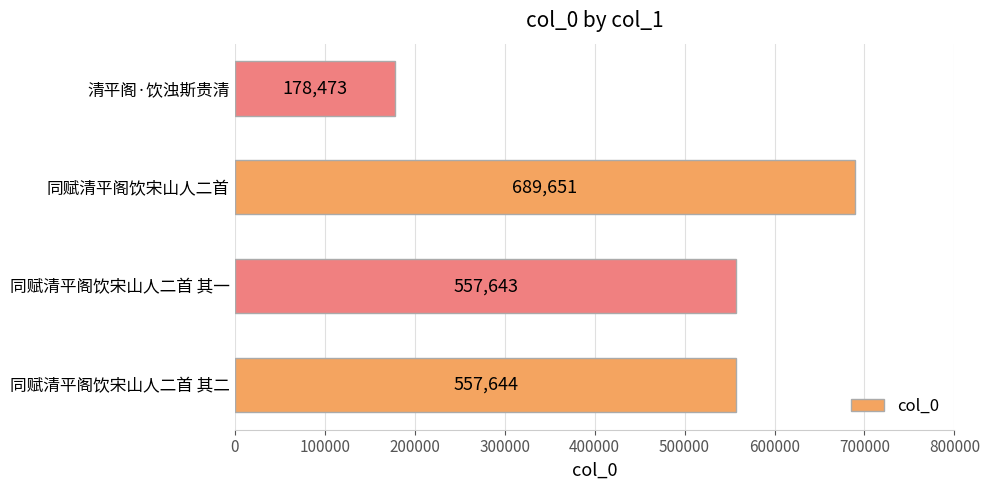

Rank the categories by value from highest to lowest.

同赋清平阁饮宋山人二首, 同赋清平阁饮宋山人二首 其二, 同赋清平阁饮宋山人二首 其一, 清平阁·饮浊斯贵清